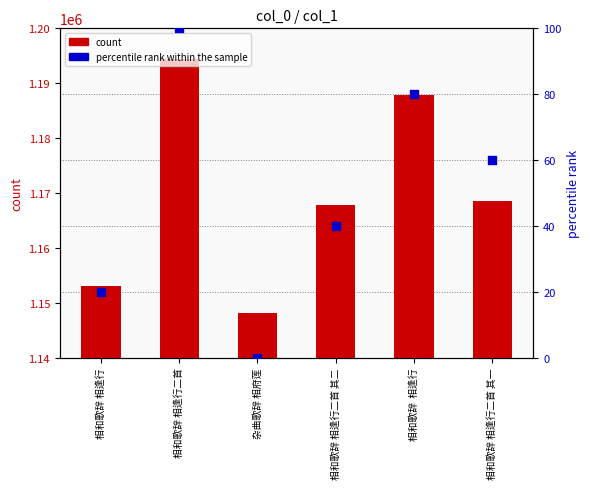

Which series has the widest spread of Y values?

count